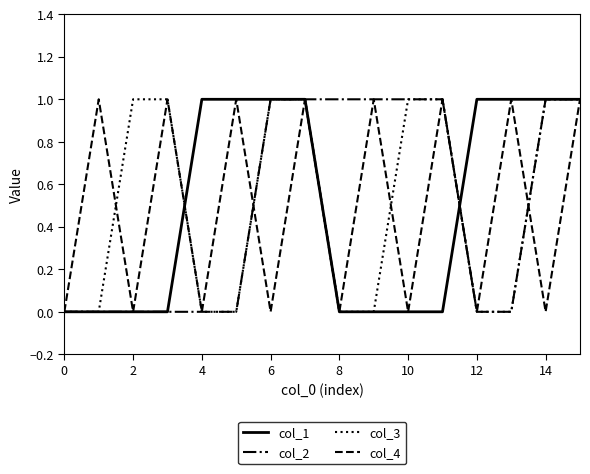

What is the value of the col_3 point at the 13th from the left?

1